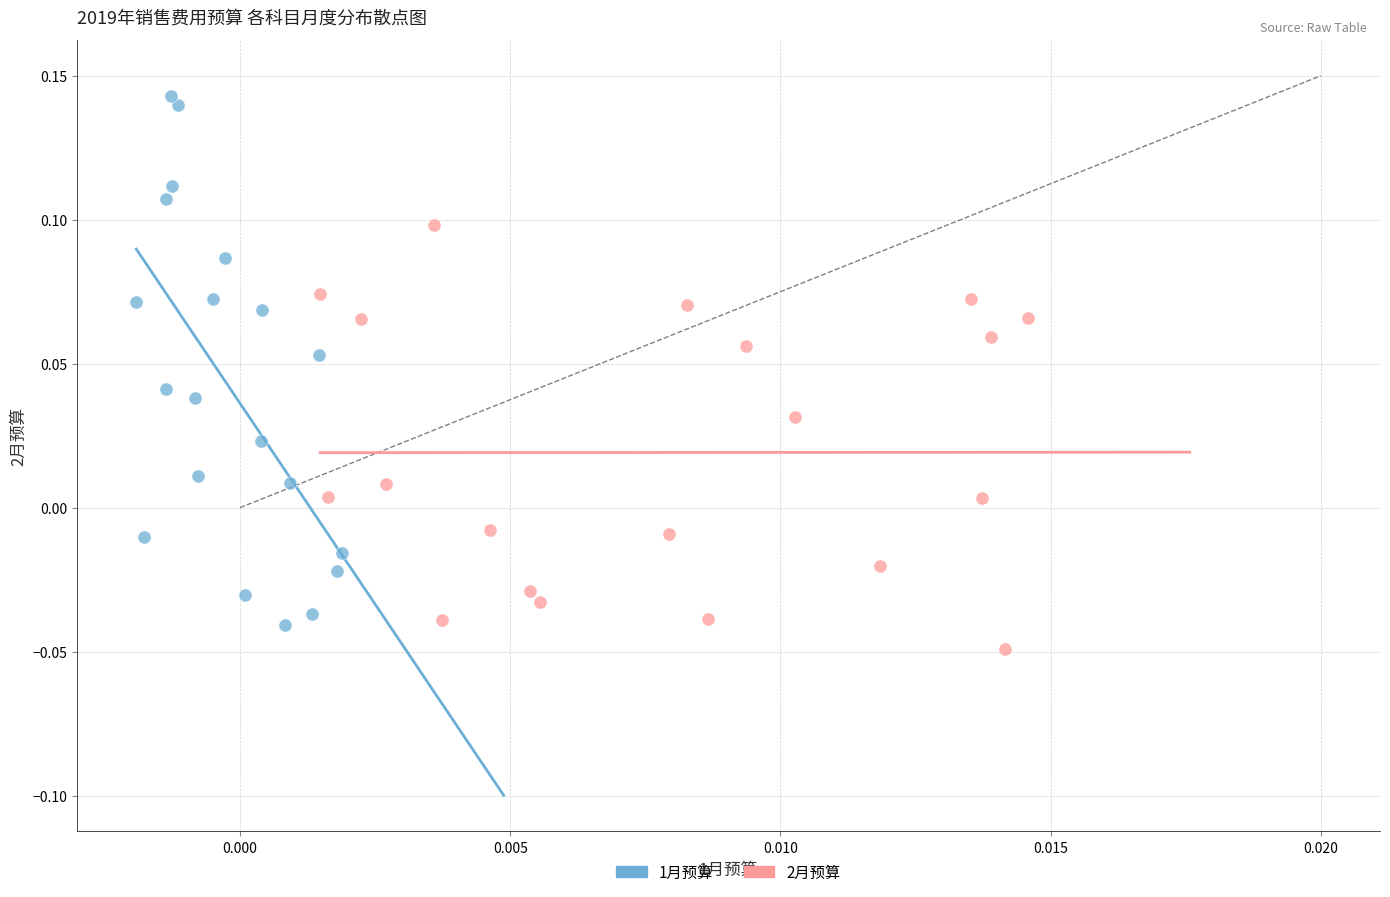

Which series contains the highest Y value?

1月预算